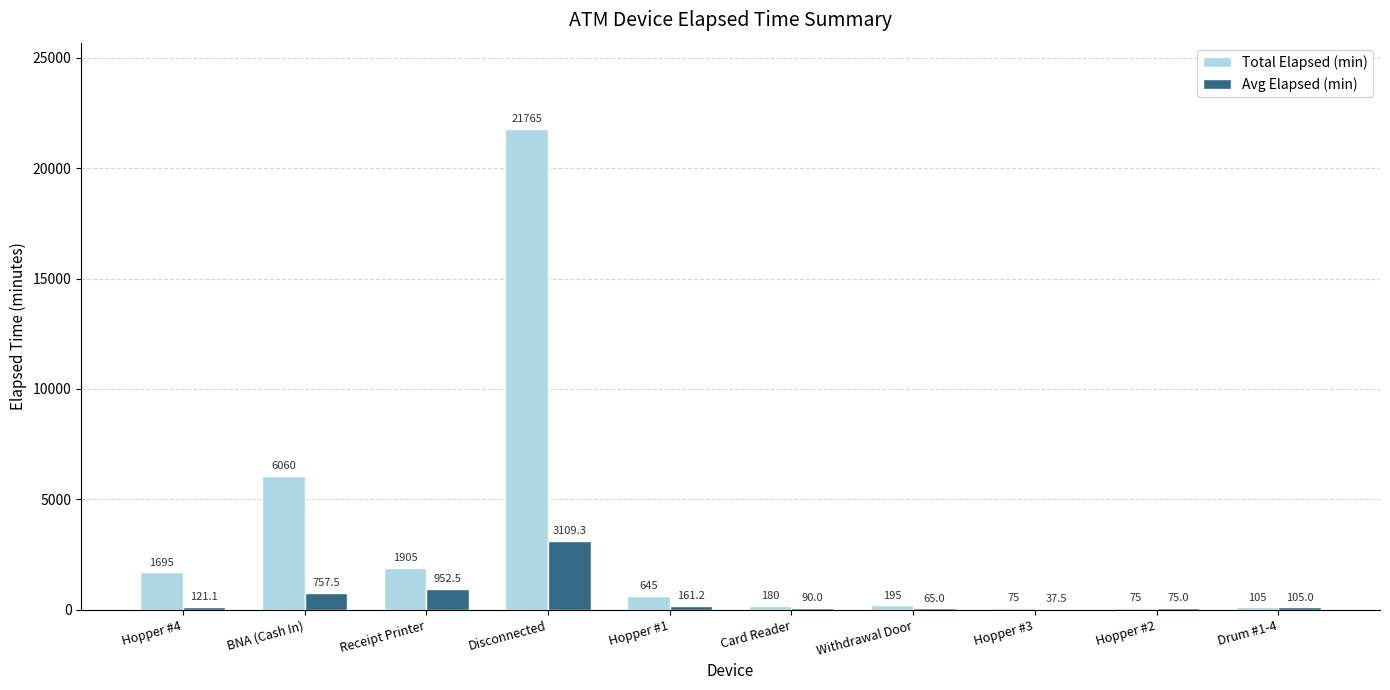

Which series changed the most between Receipt Printer and Withdrawal Door?

Total Elapsed (min)